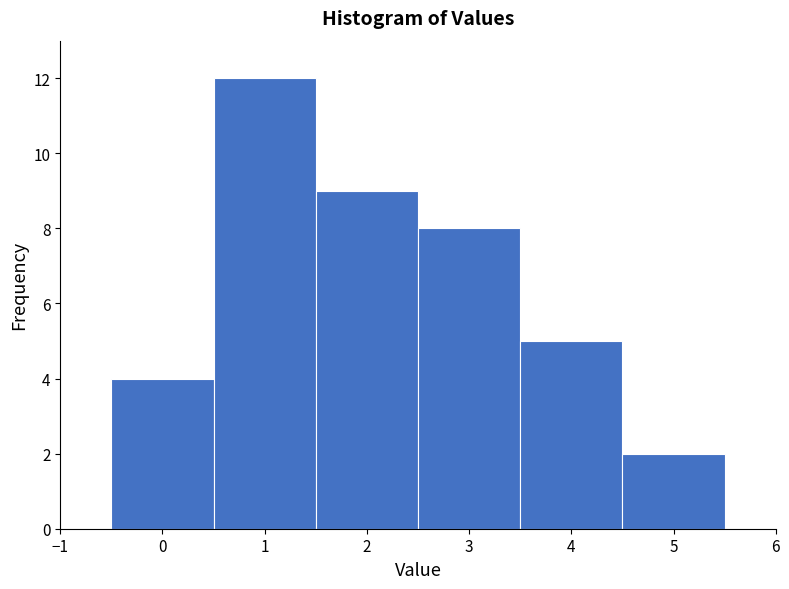

Reading left to right, transcribe this chart: for each bar, give the range it covers on the x-axis and its height. The values are not printed on the chart, so give them approximately, as read against the axis.

-0.5 to 0.5: 4
0.5 to 1.5: 12
1.5 to 2.5: 9
2.5 to 3.5: 8
3.5 to 4.5: 5
4.5 to 5.5: 2